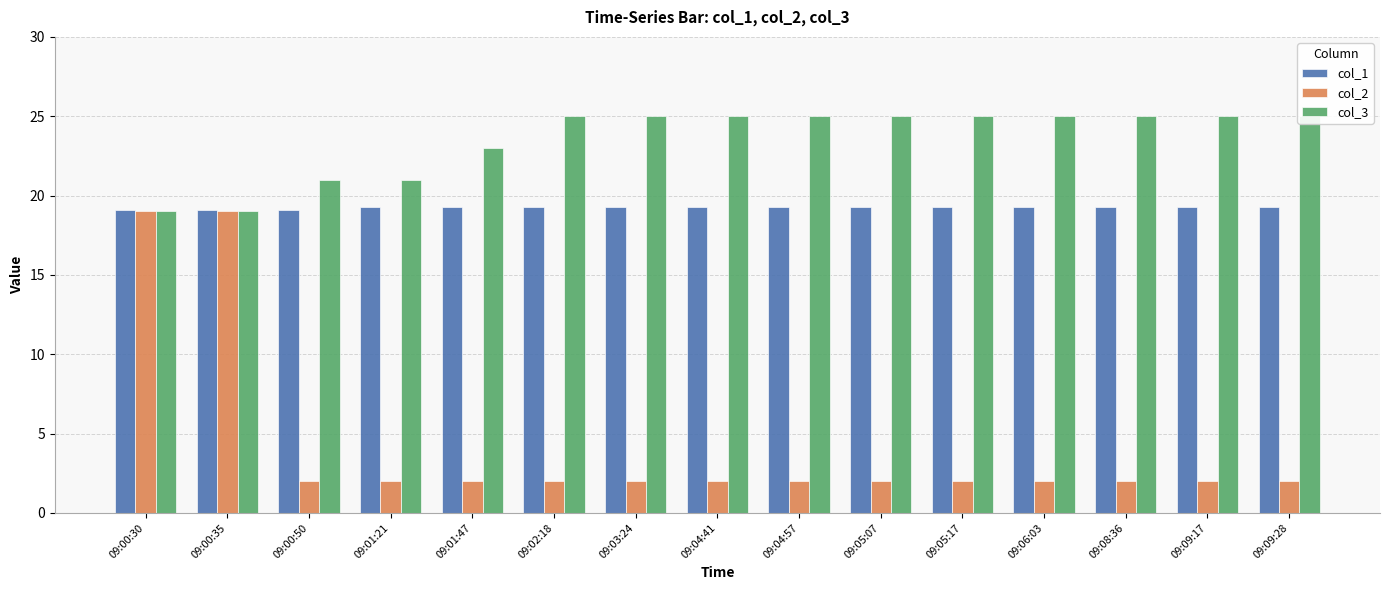

Which series changed the most between 09:01:21 and 09:04:41?

col_3